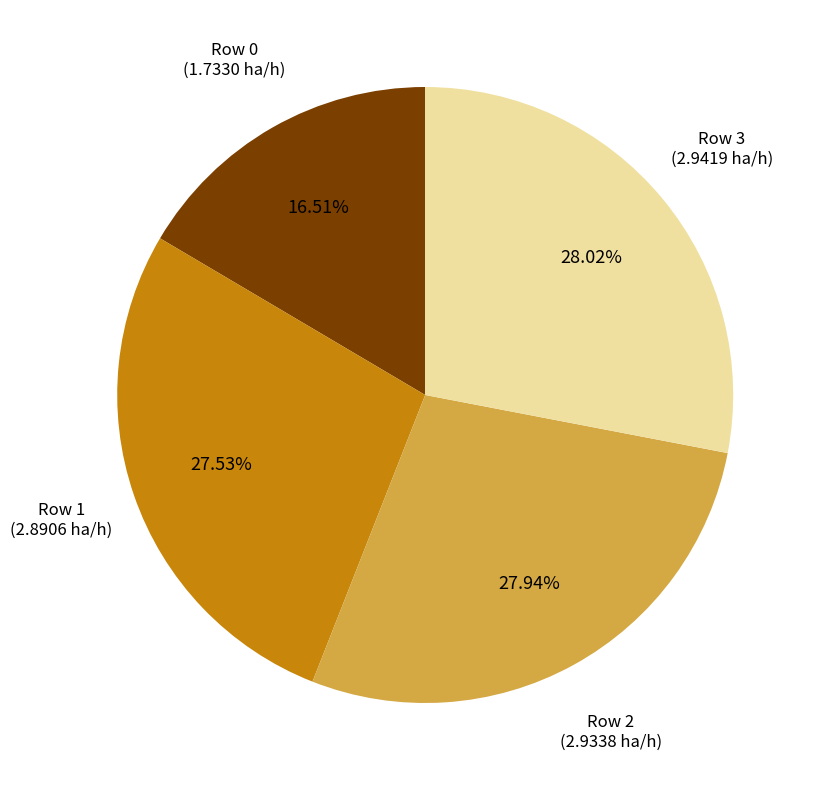

Is there a majority slice in this chart?

No